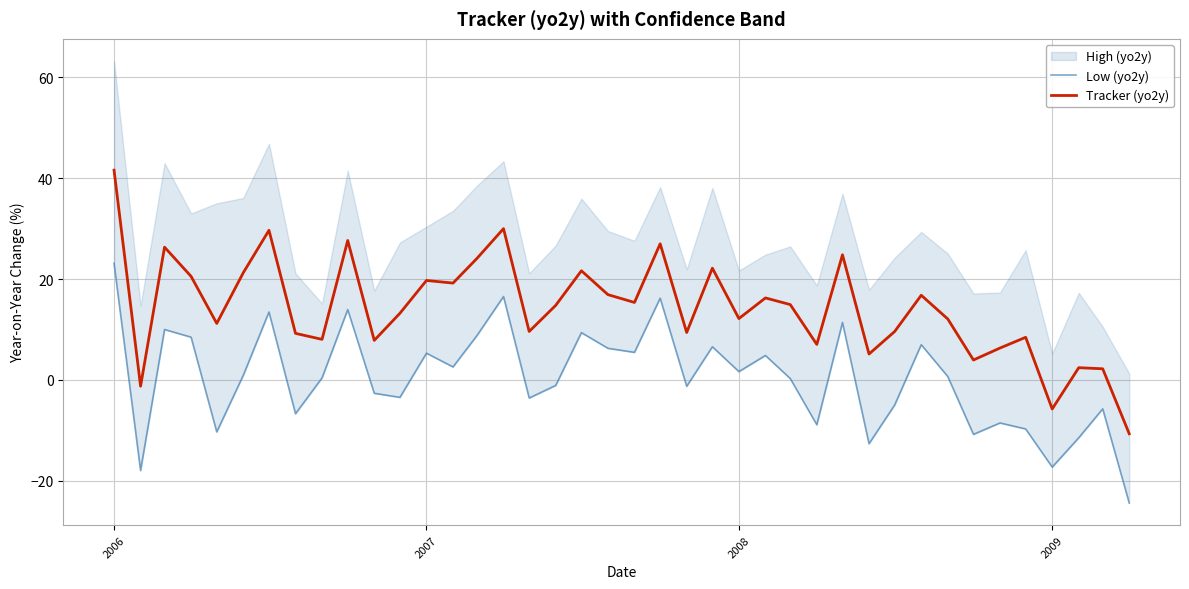

True or false: Low (yo2y) and Tracker (yo2y) cross at least once.

False